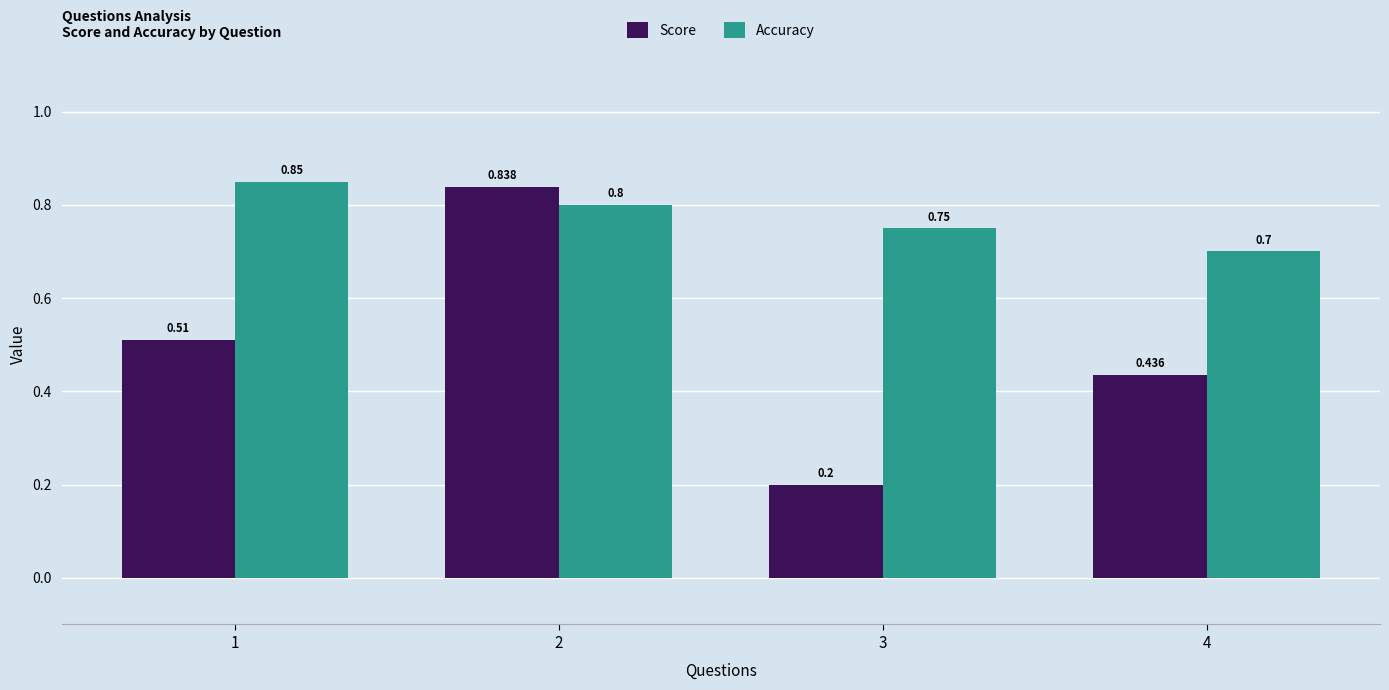

What is the difference between the highest and lowest values at 1?

0.3